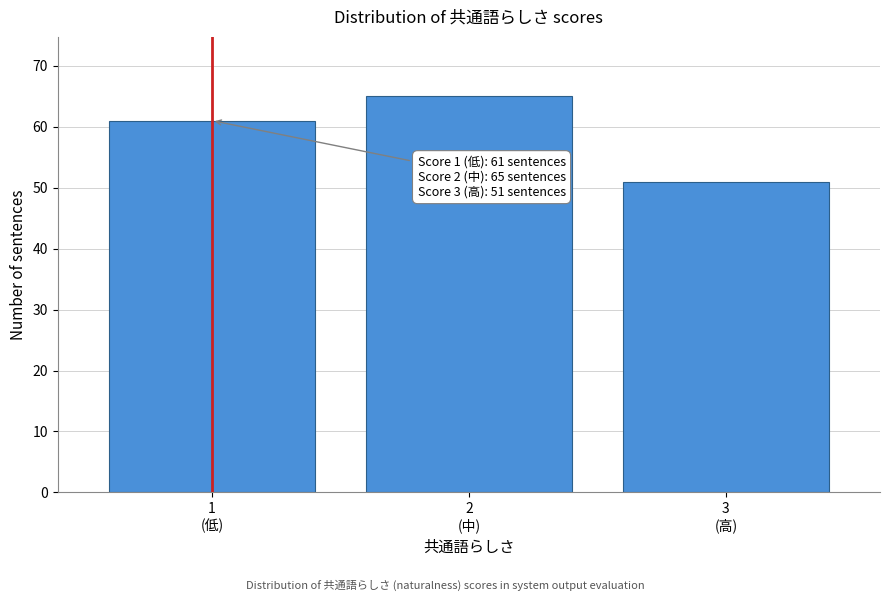

Reading left to right, list all the values displayed in this chart.

61	65	51